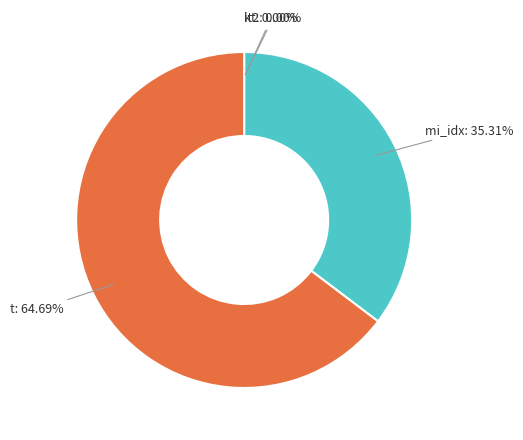

Is there a majority slice in this chart?

Yes